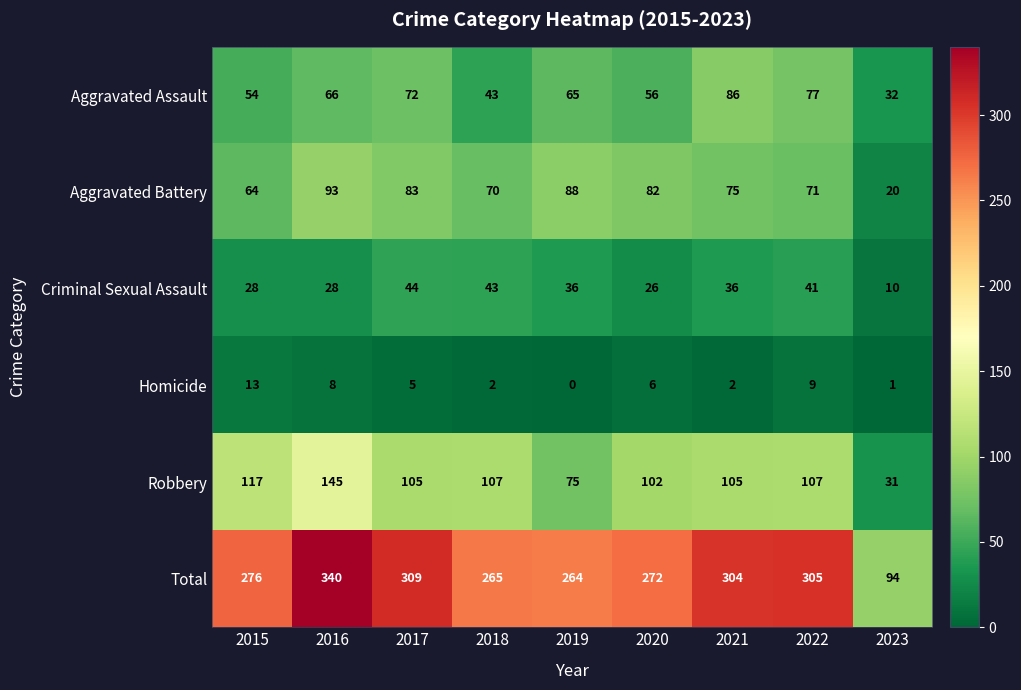

What is the greatest value displayed?

340